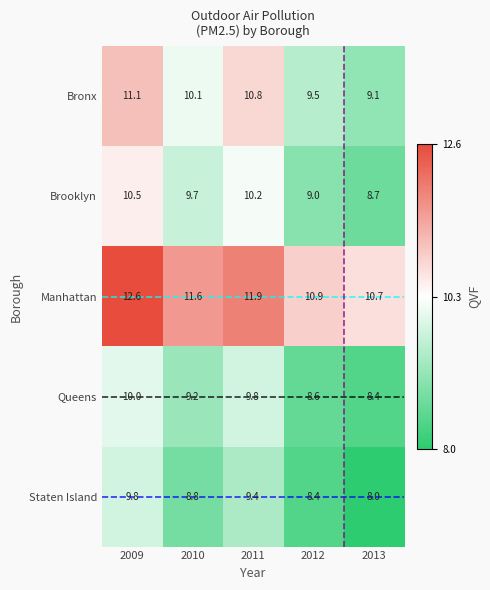

What is the greatest value displayed?

12.6